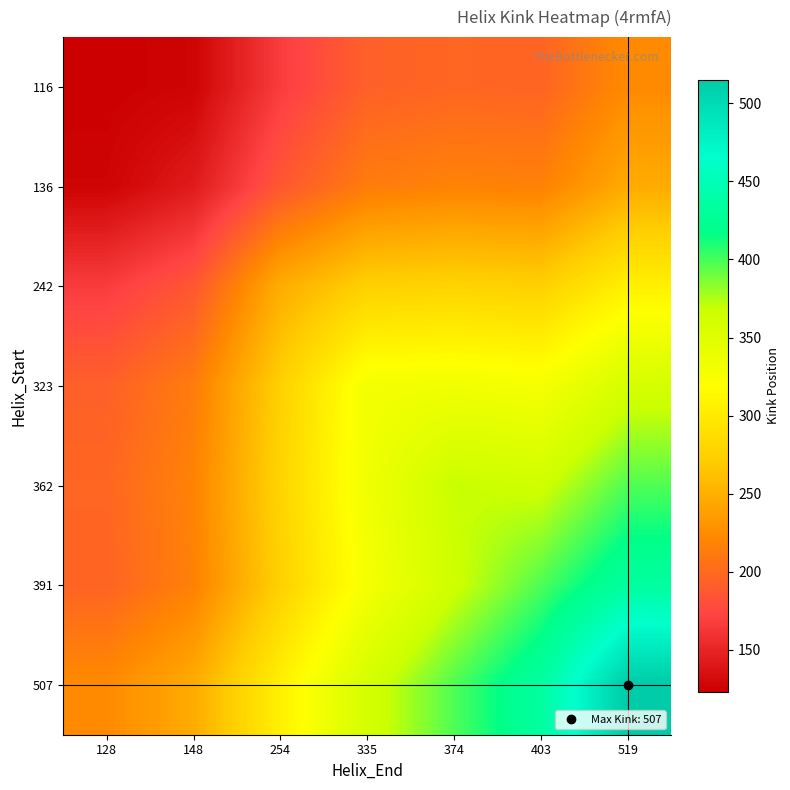

What is the spread (max minus min) of values at 374?

201.0